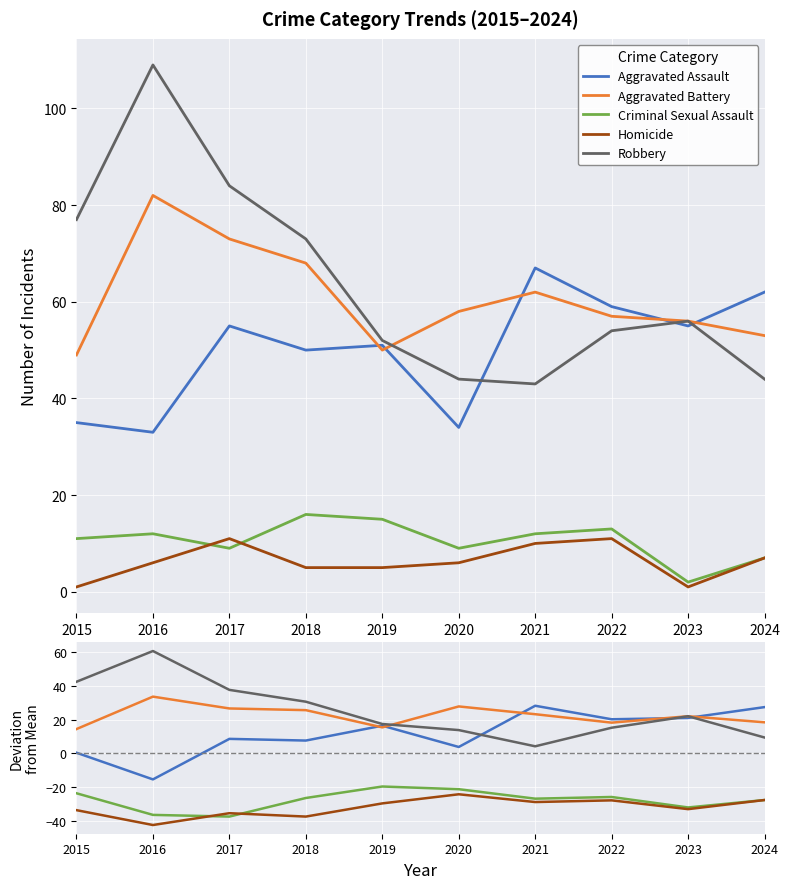

True or false: Aggravated Battery and Homicide intersect in this chart.

False